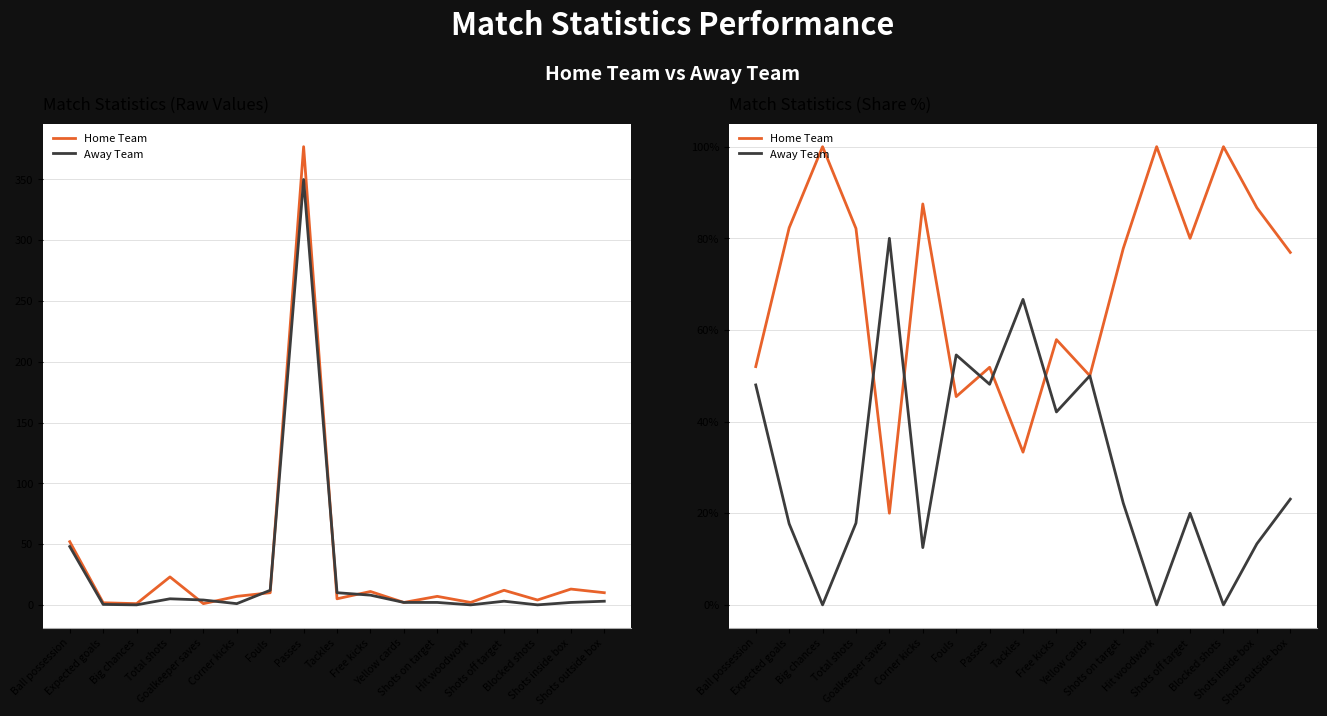

How many interior local peaks does the Away Team series have?

5